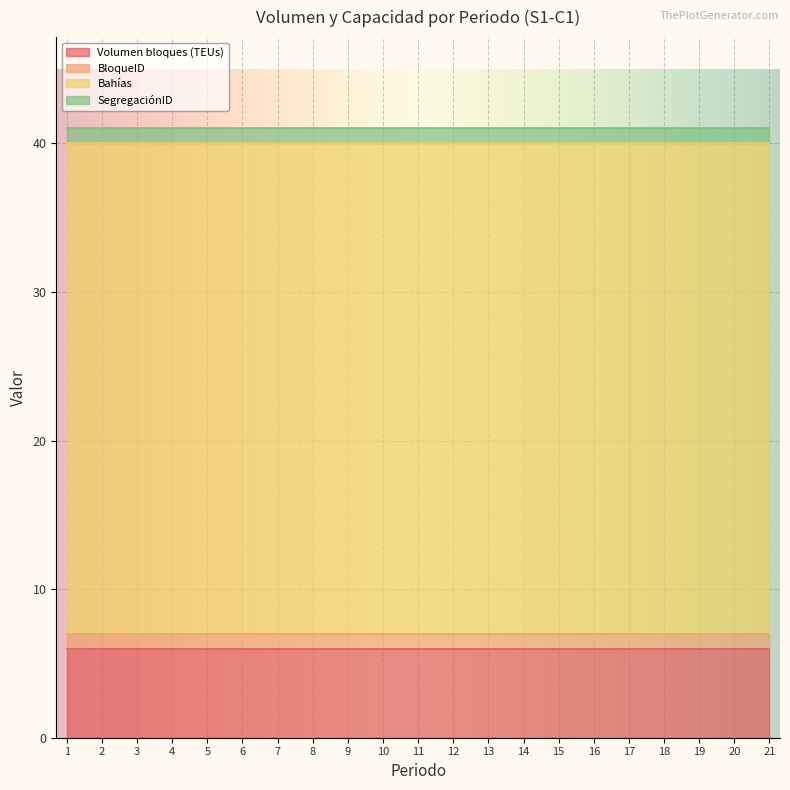

What is the approximate value of SegregaciónID at 10?

1